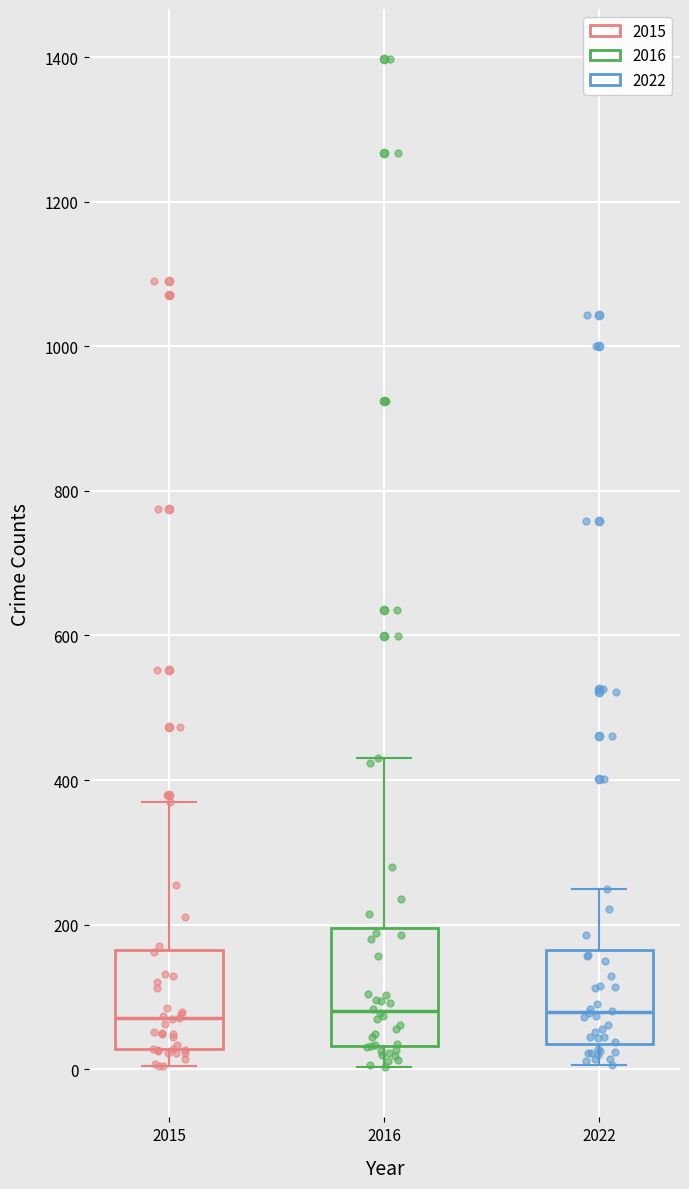

Reading left to right, read every box against the y-axis: the position of its median line, the range the box covers, and the ends of its whiskers. The values are not printed on the chart, so give them approximately, as read against the axis.

2015: median 80, box 20 to 160, whiskers 0 to 360
2016: median 80, box 40 to 200, whiskers 0 to 440
2022: median 80, box 40 to 160, whiskers 0 to 240